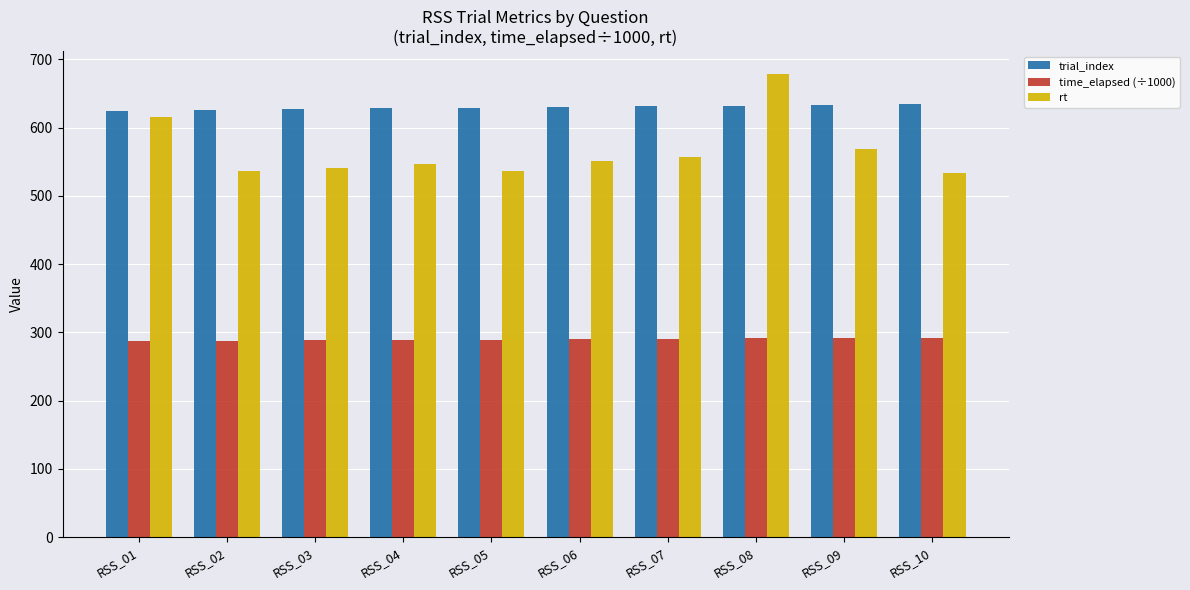

What value does the trial_index series have at RSS_10?

634.0